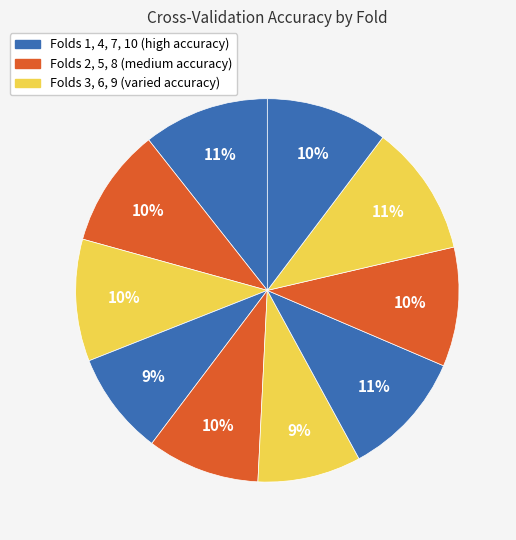

How many segments does this pie chart have?

10